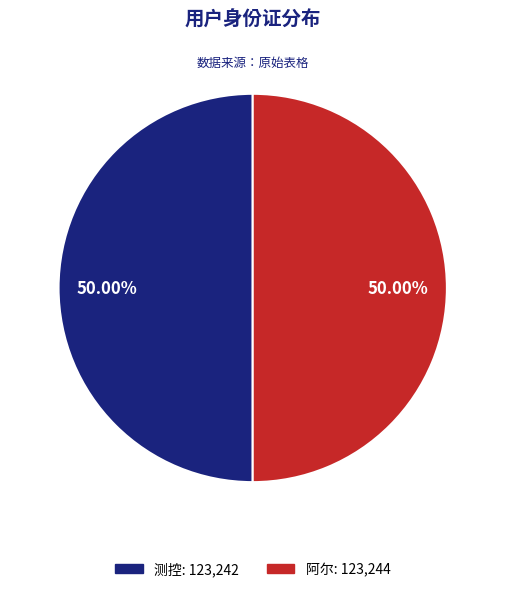

Is it true that 测控 is 50% of the pie?

True